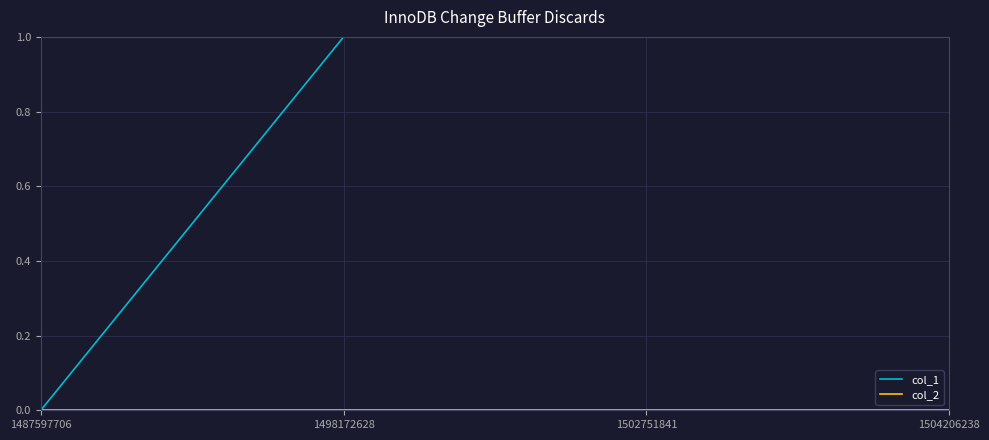

True or false: col_2 has more than 2 points higher than both neighbors.

False